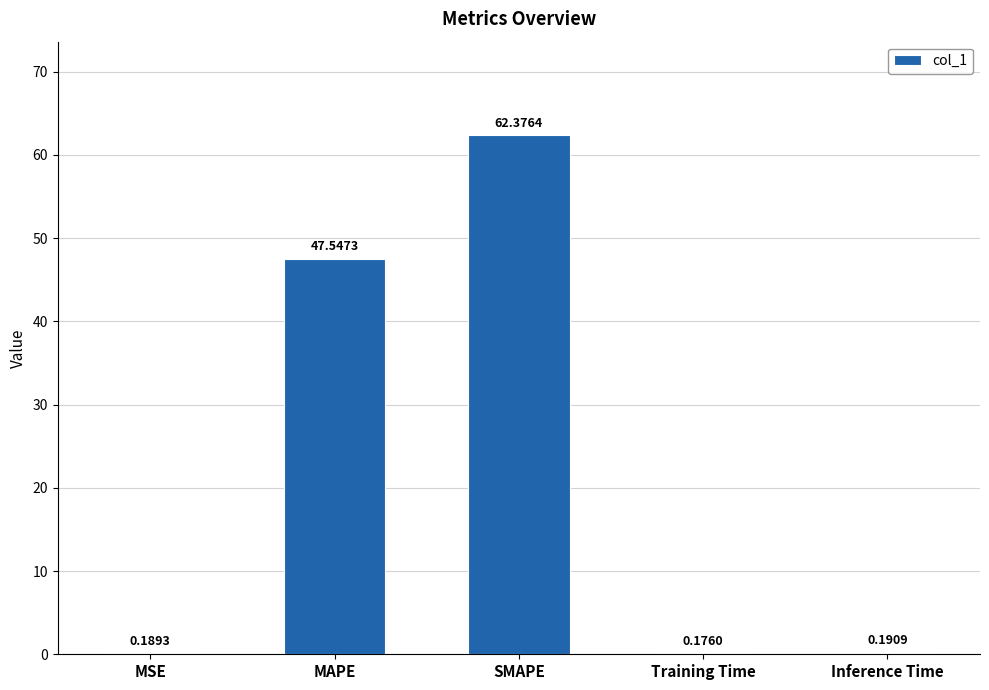

Which label corresponds to the largest value in the chart?

SMAPE